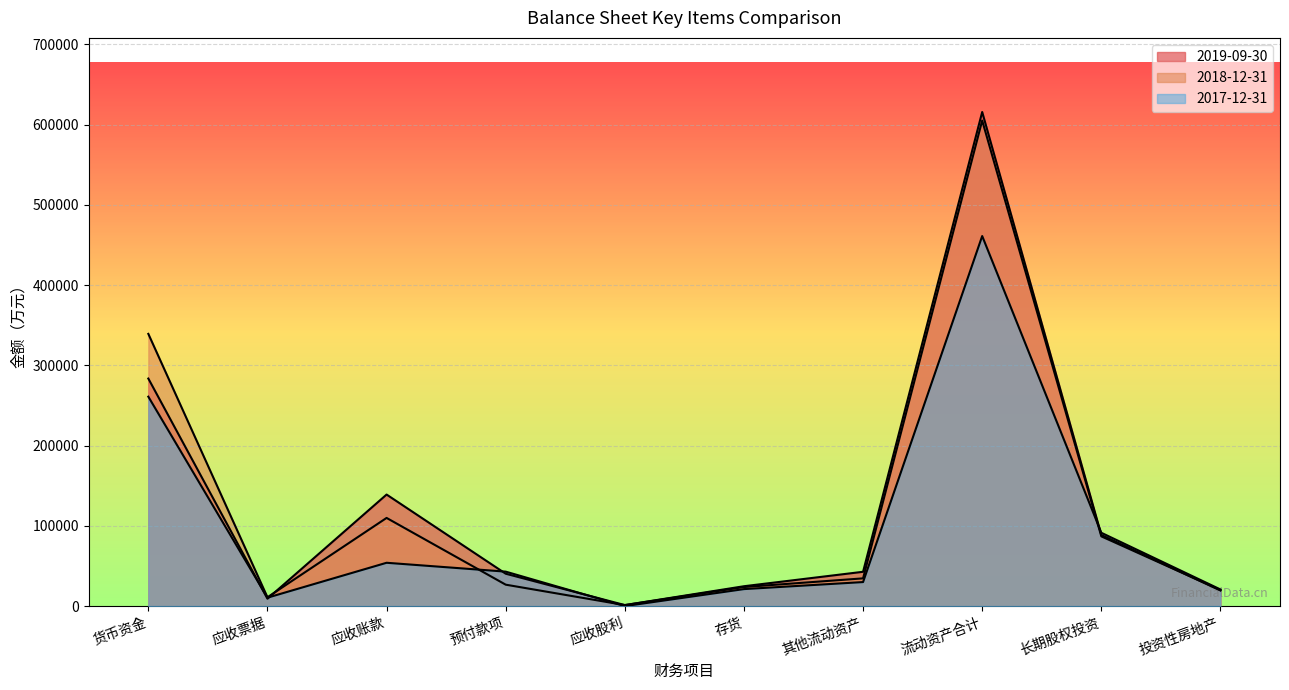

Which series ends up on top after the final intersection of 2018-12-31 and 2017-12-31?

2017-12-31